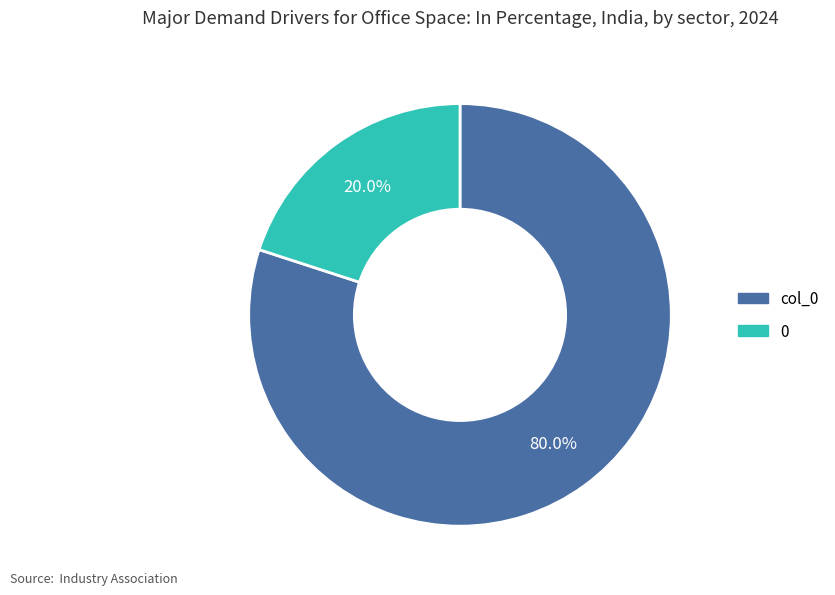

Between 0 and col_0, which is larger?

col_0